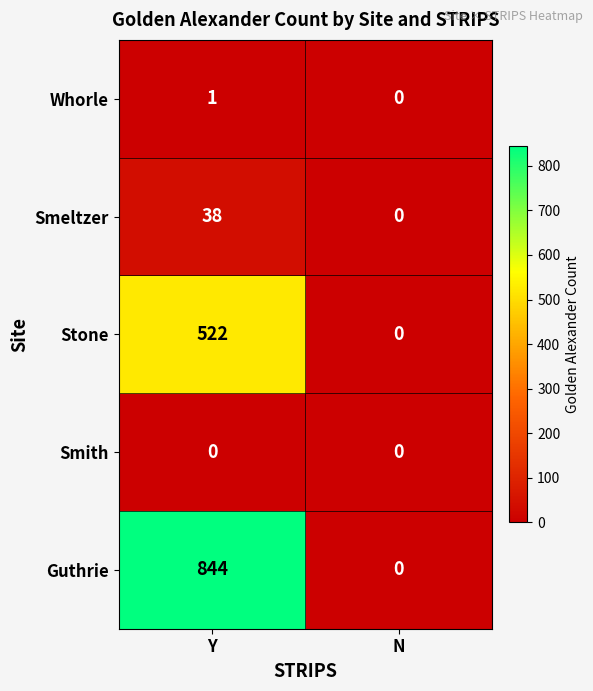

Reading right to left, extract all data points from this chart.

Whorle: N=0	Y=1
Smeltzer: N=0	Y=38
Stone: N=0	Y=522
Smith: N=0	Y=0
Guthrie: N=0	Y=844